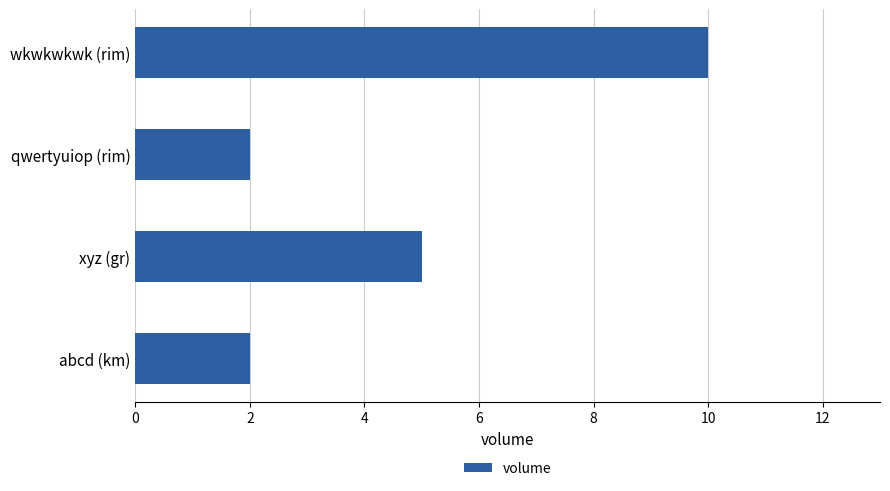

Where is the data nearest to the value 6?

xyz (gr)